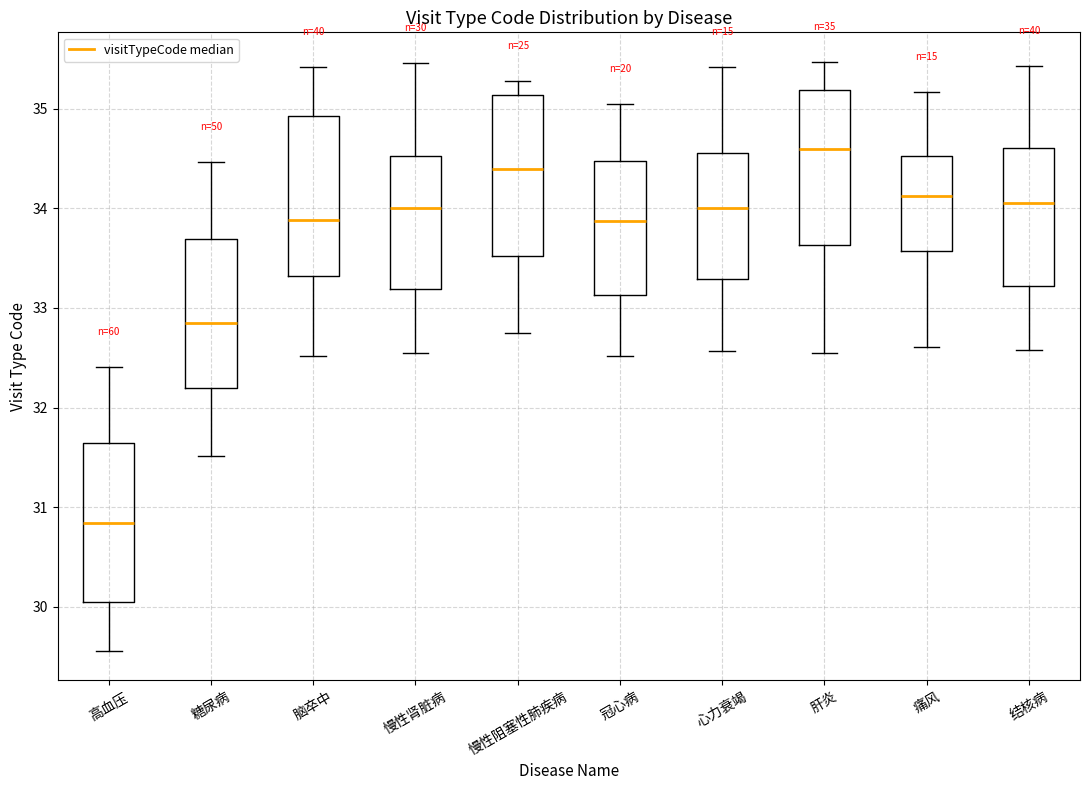

Which box's median line is the highest?

肝炎